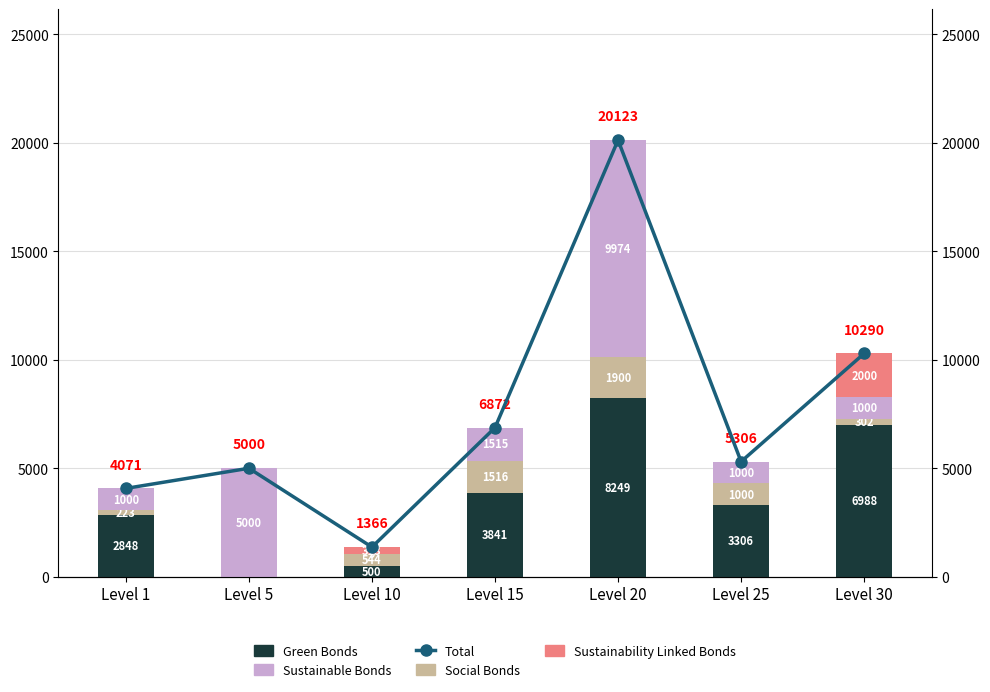

What is the value of the Sustainability Linked Bonds bar at the 3rd from the left?

313